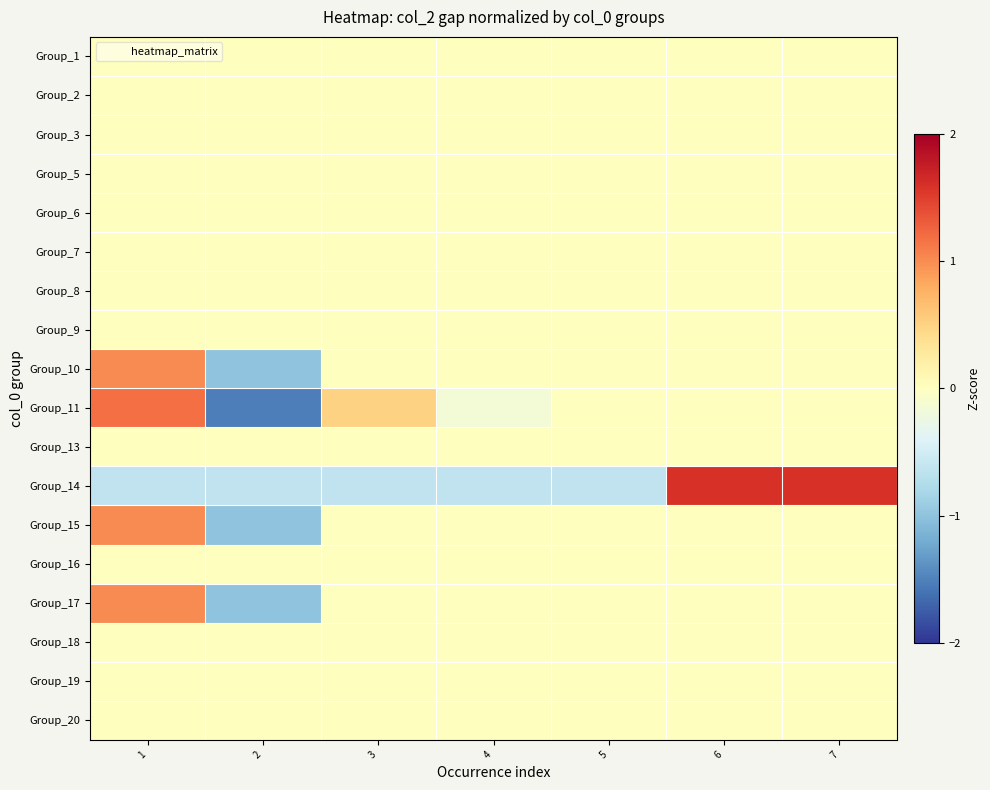

What is the maximum value shown in the chart?

1.6